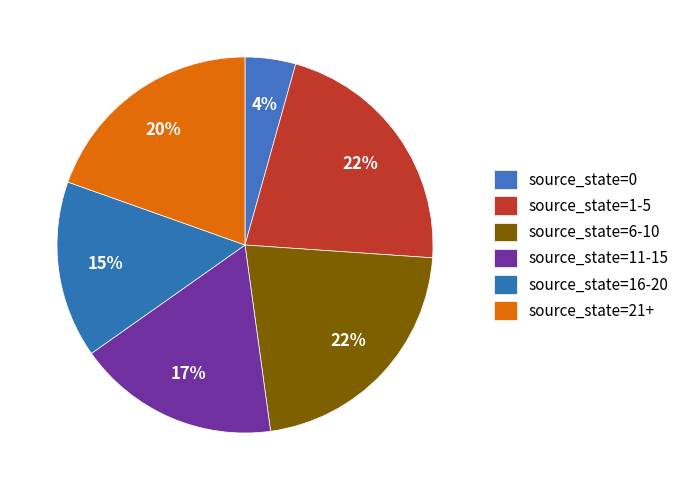

Does source_state=1-5 account for over 50% of the chart?

No